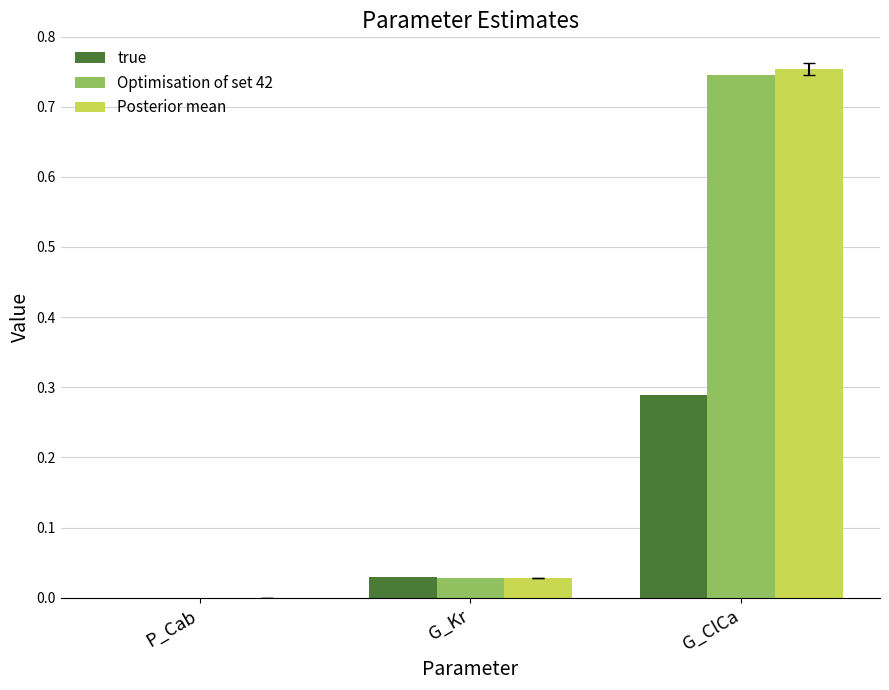

Which series has the widest spread of values?

Posterior mean